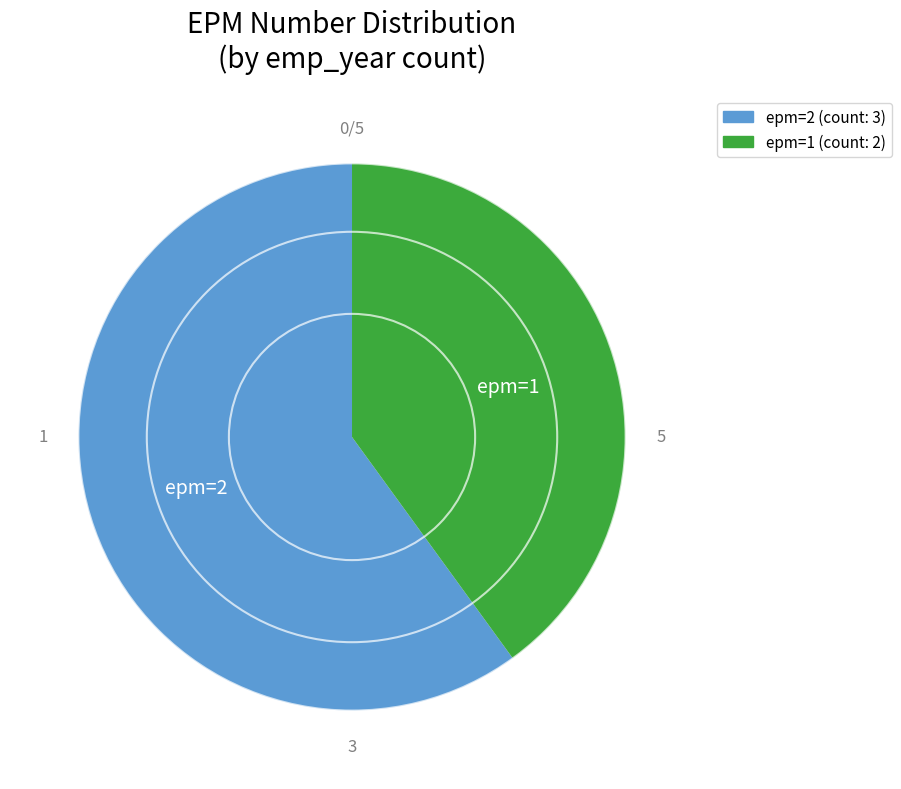

Approximately how many times larger is the value at epm=2 compared to epm=1?

1.5